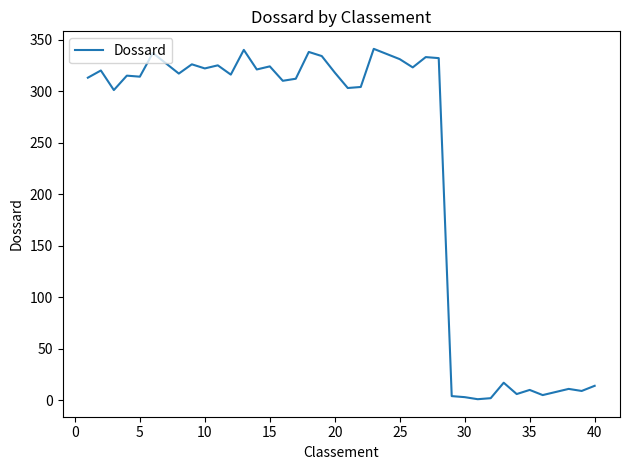

What is the maximum value shown in the chart?

341